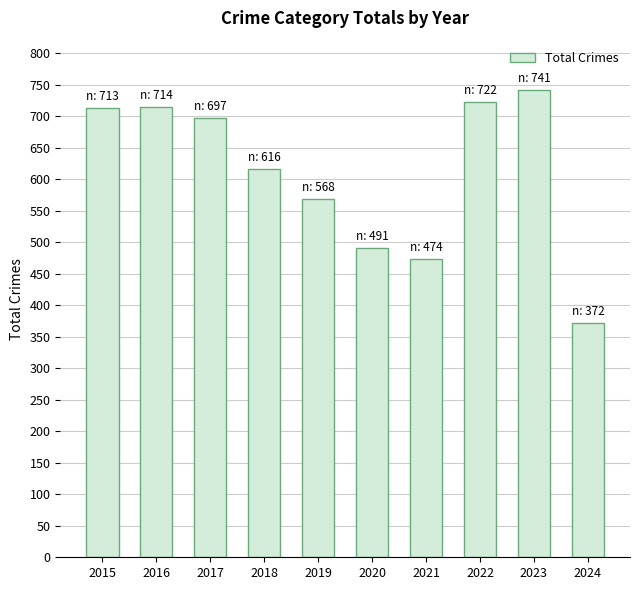

What is the change in value from 2017 to 2023?

+44